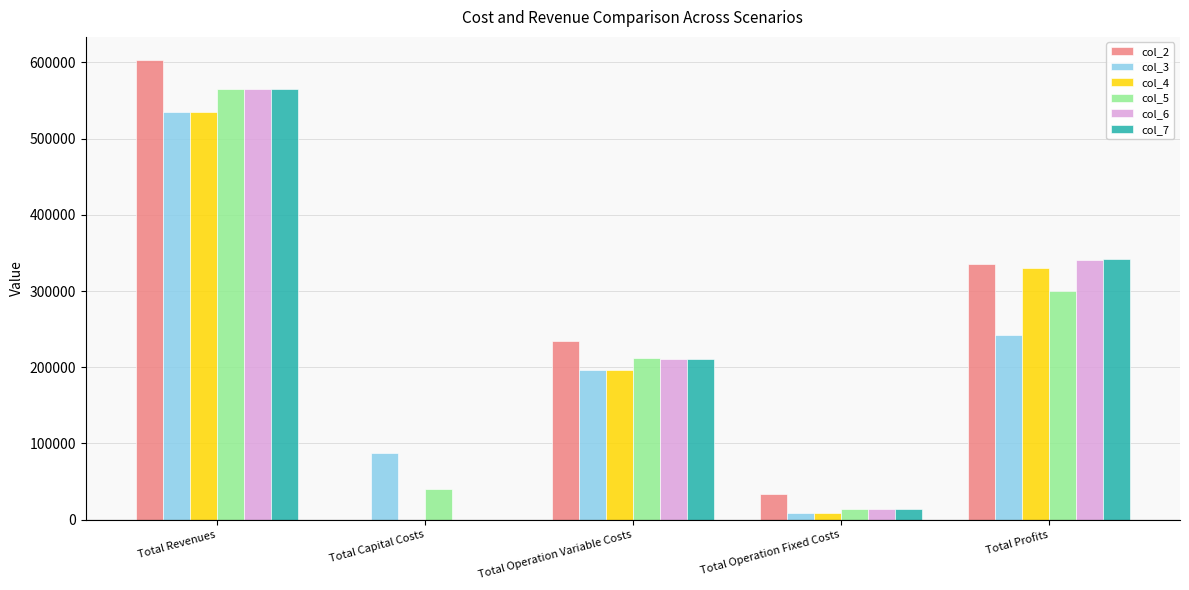

Between Total Revenues and Total Profits, which series saw the biggest shift?

col_3